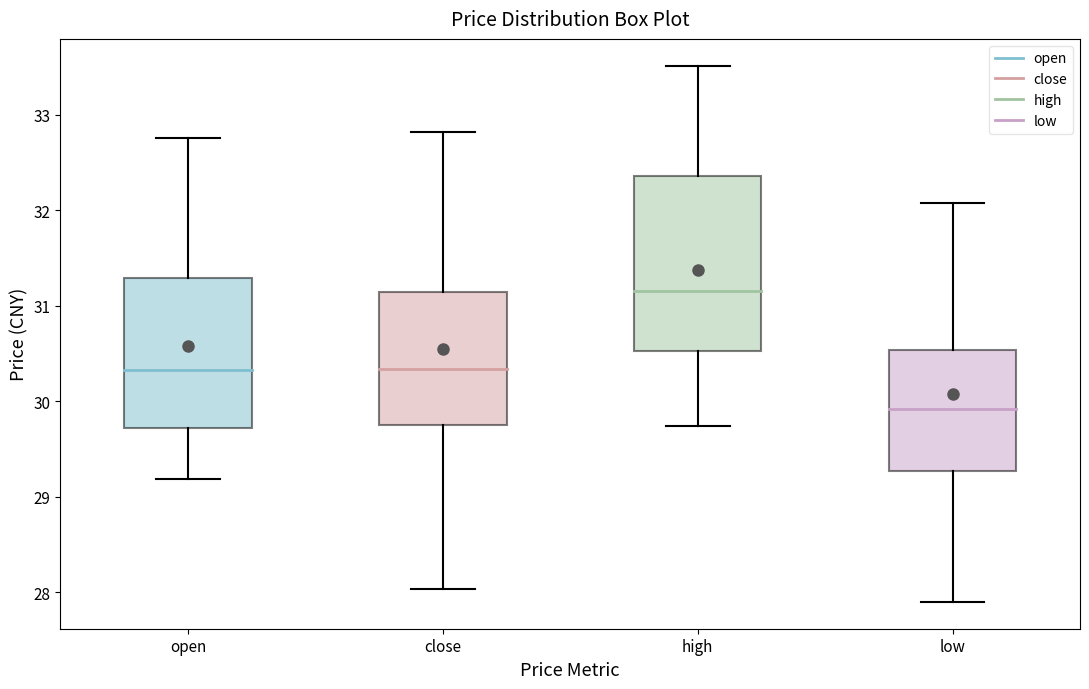

Comparing the boxes themselves (not the whiskers), which one is the tallest?

high